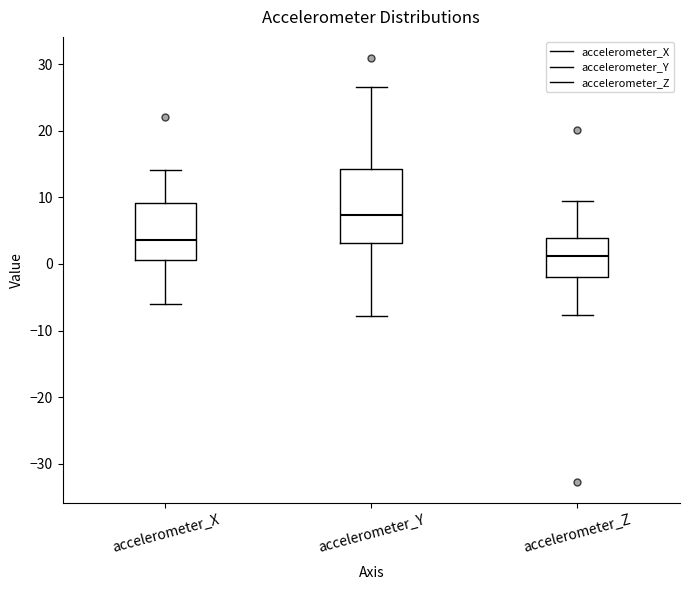

Reading left to right, read every box against the y-axis: the position of its median line, the range the box covers, and the ends of its whiskers. The values are not printed on the chart, so give them approximately, as read against the axis.

accelerometer_X: median 4, box 1 to 9, whiskers -6 to 14
accelerometer_Y: median 7, box 3 to 14, whiskers -8 to 27
accelerometer_Z: median 1, box -2 to 4, whiskers -8 to 10